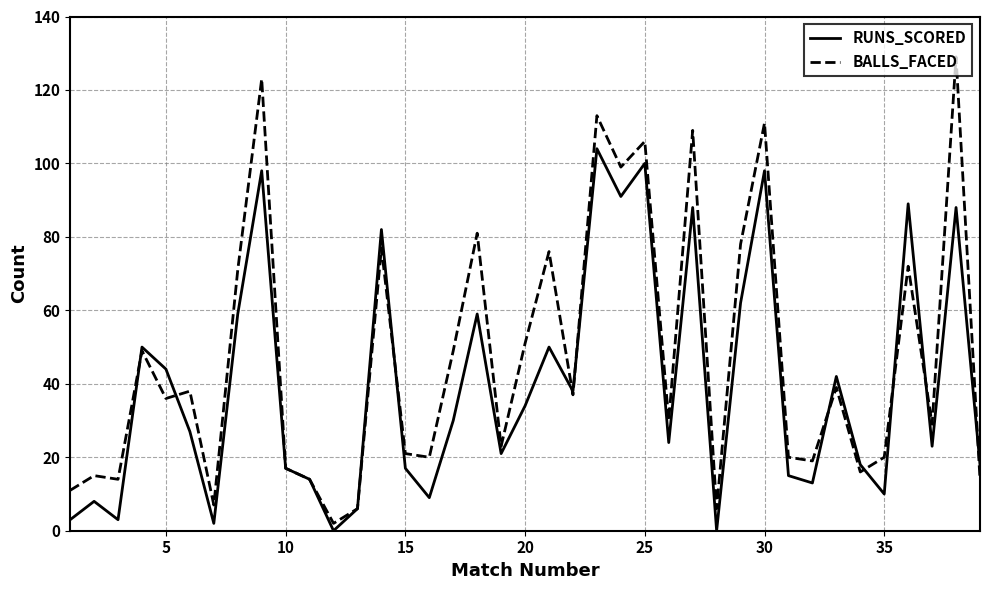

List the series in order of their peak value, highest first.

BALLS_FACED, RUNS_SCORED